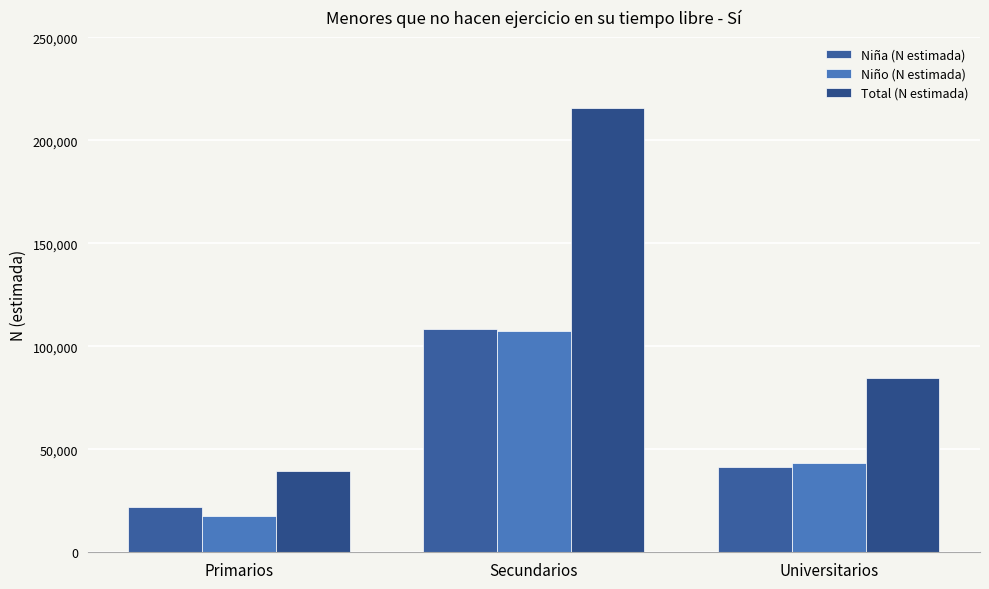

Count the Total (N estimada) values in the range 39535 to 215836.

3